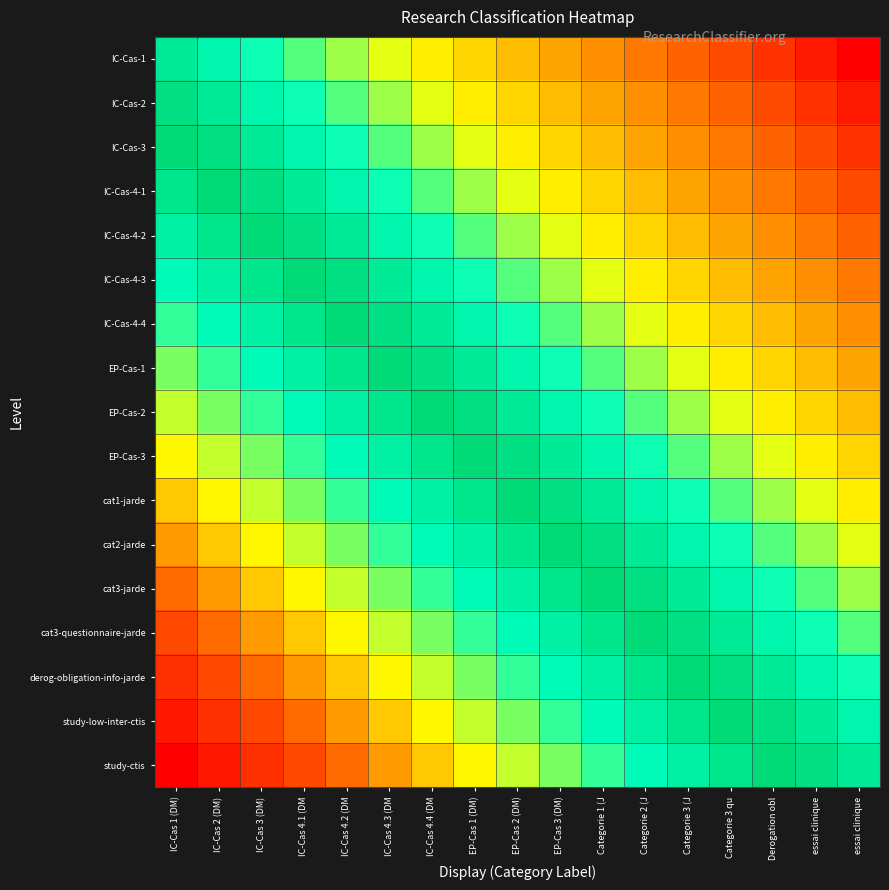

Between essai clinique and EP-Cas 3 (DM), which is larger?

EP-Cas 3 (DM)